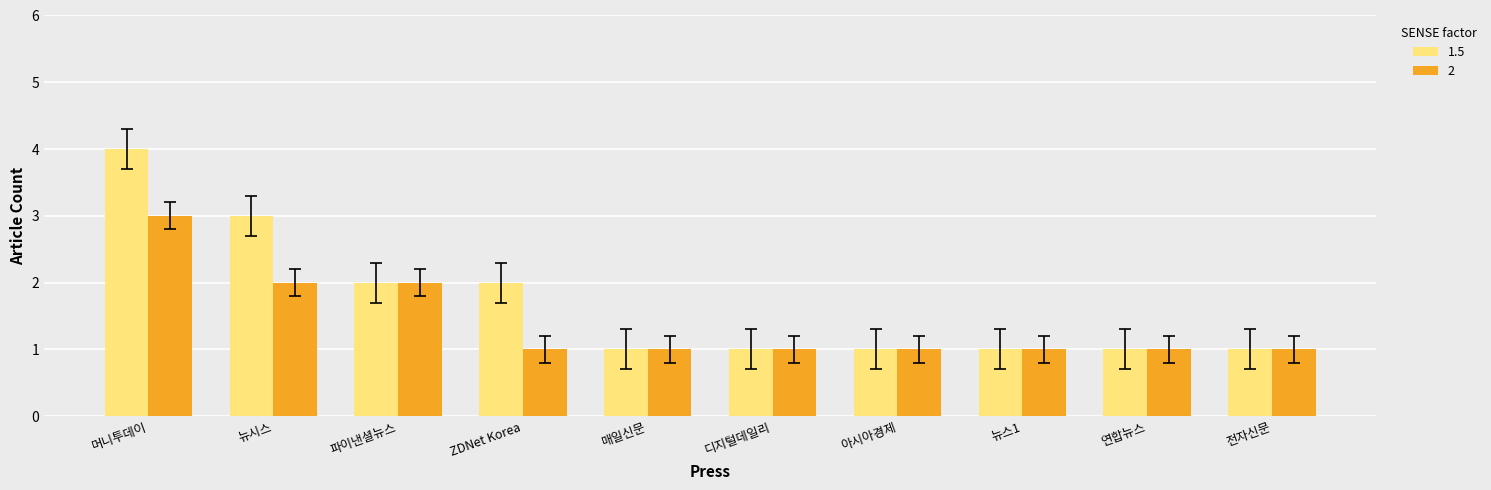

Which category has the highest value in the 1.5 series?

머니투데이